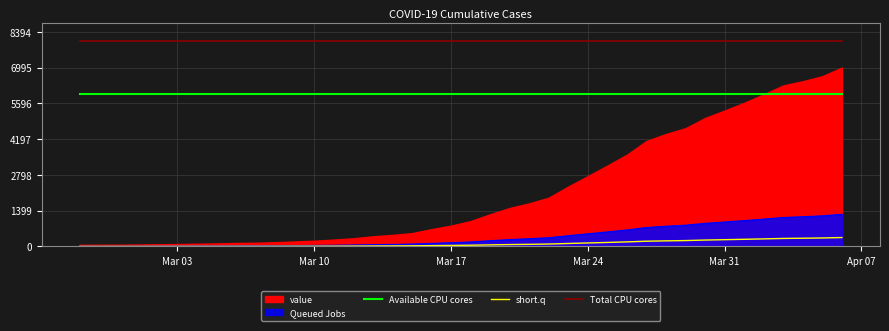

What is the highest value of the short.q series?

349.8